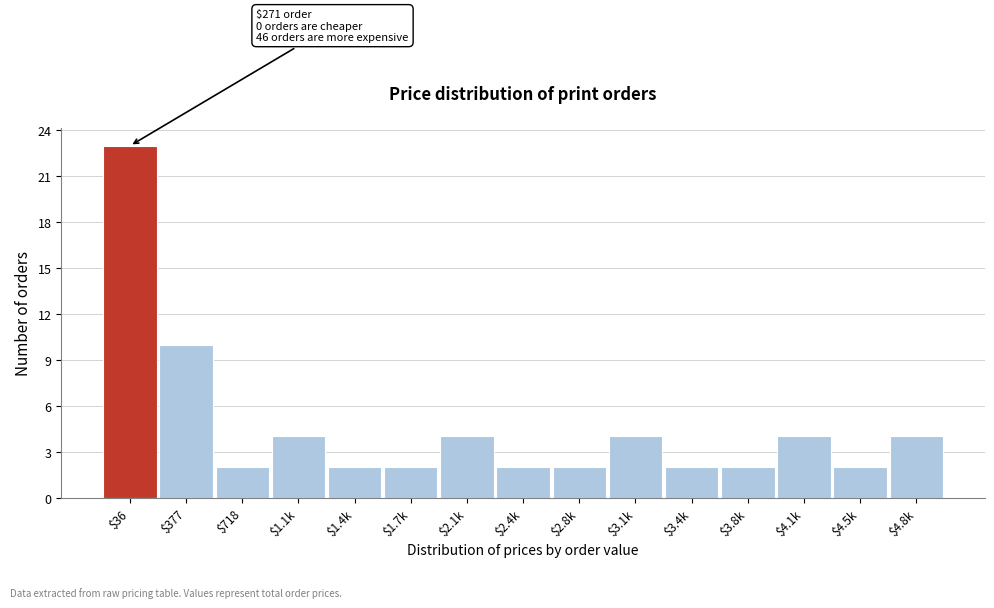

Reading right to left, list all the values displayed in this chart.

4	2	4	2	2	4	2	2	4	2	2	4	2	10	23